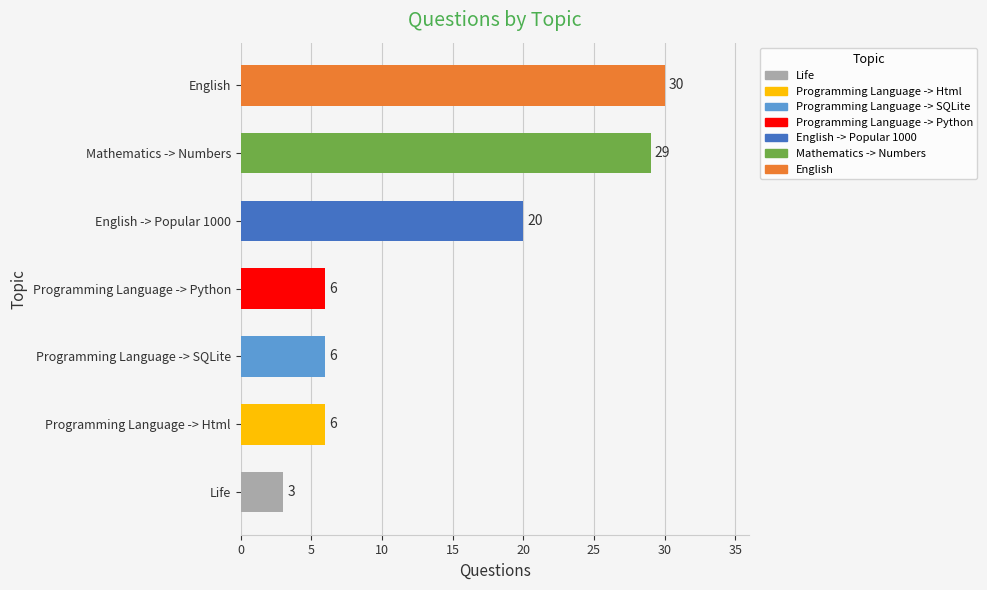

How many bars are there in total?

7